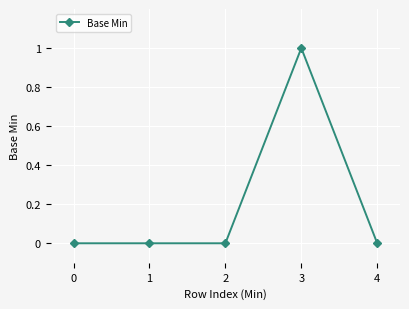

Read the value at 3.

1